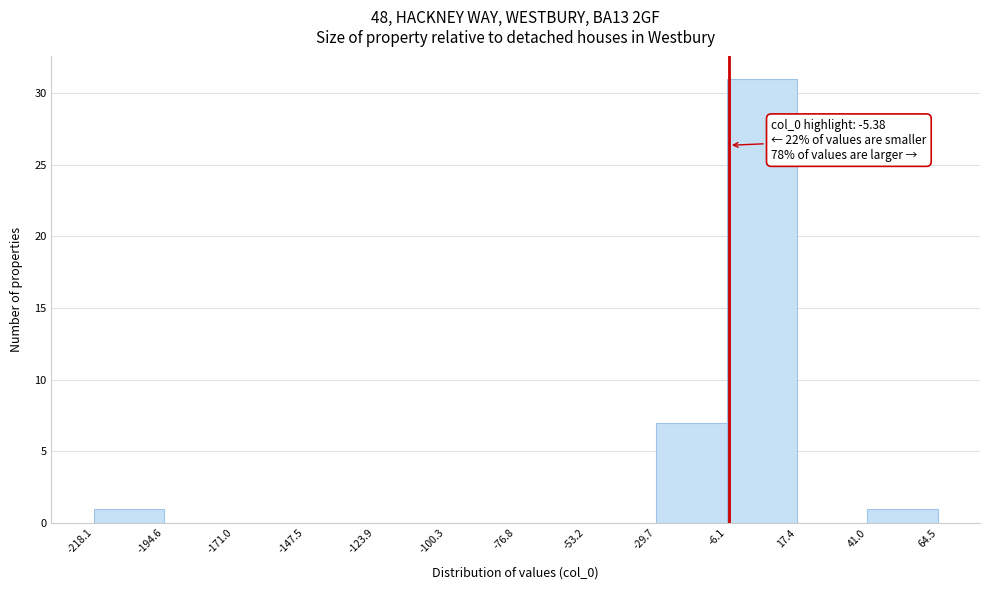

Over which range of the x-axis is the bar tallest?

-6.1 to 17.4